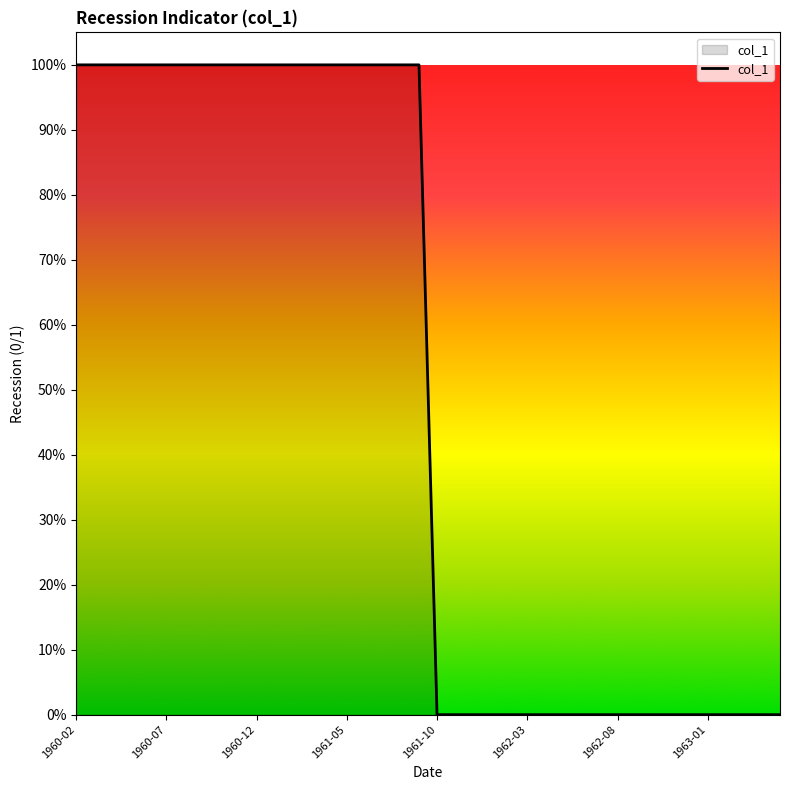

How many values are between 0 and 1?

40